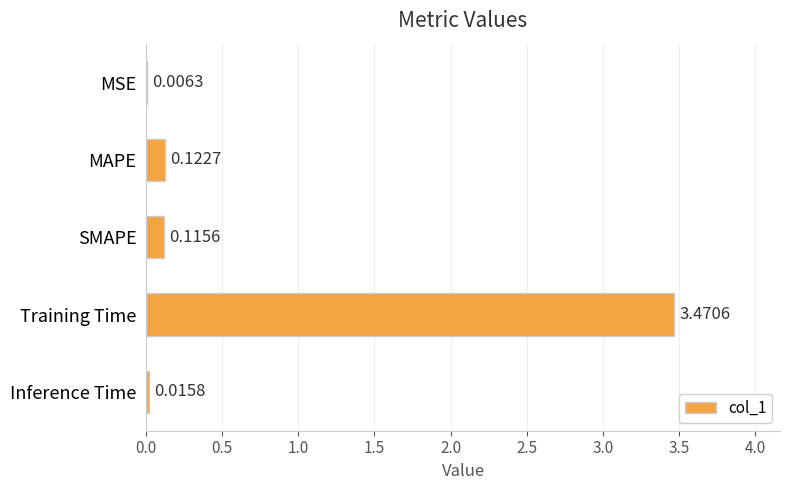

What is the change in value from Training Time to Inference Time?

-3.5